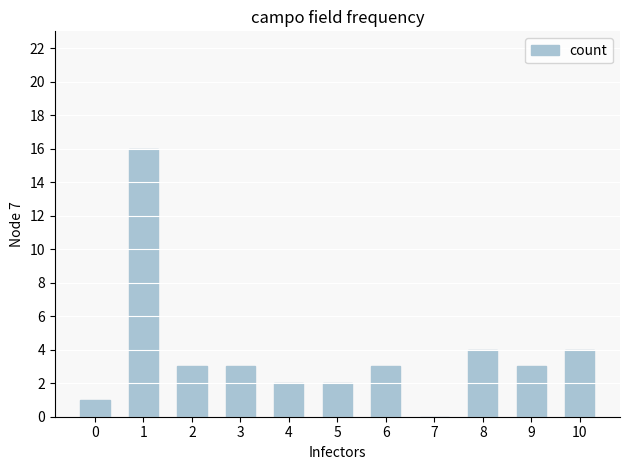

At which label does the data first exceed 3?

1